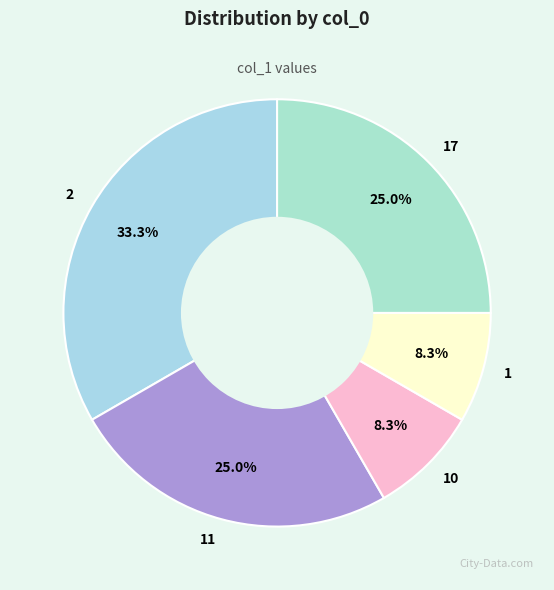

What is the ratio of the value at 11 to the value at 10?

3.0